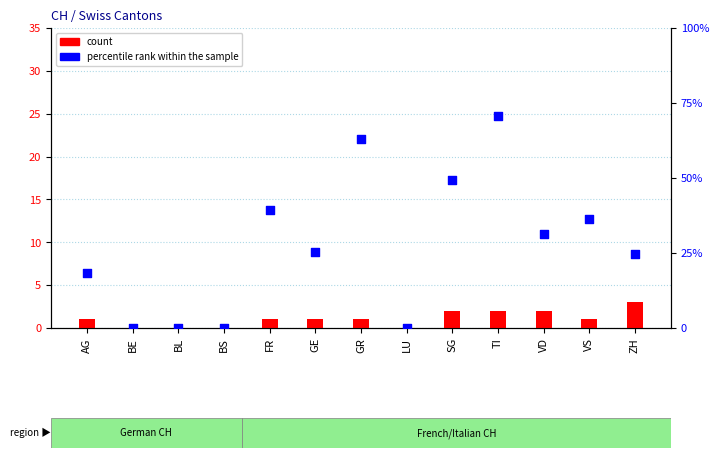

What is the total value across all series at ZH?

3.0